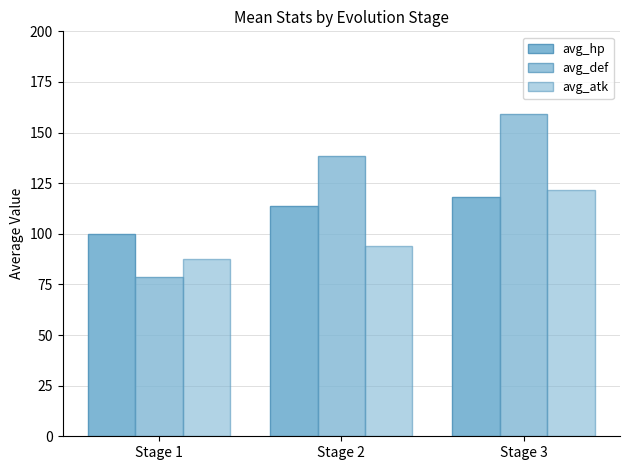

How many series are shown in this chart?

3